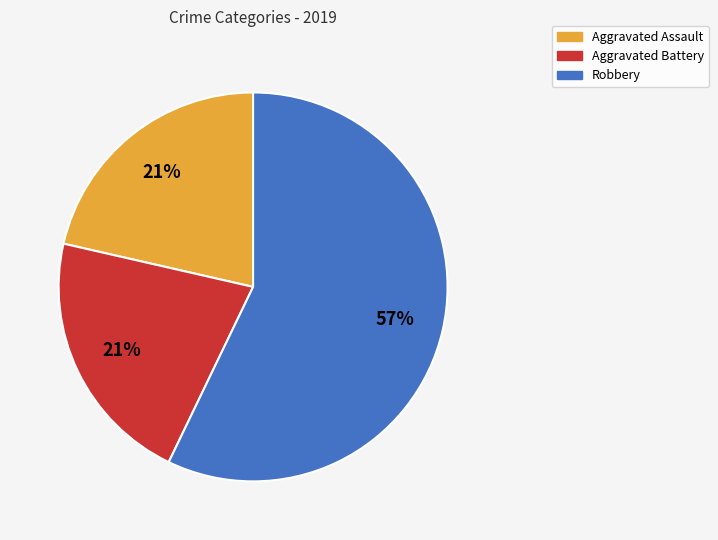

To the nearest percent, what portion does Aggravated Battery represent?

21%